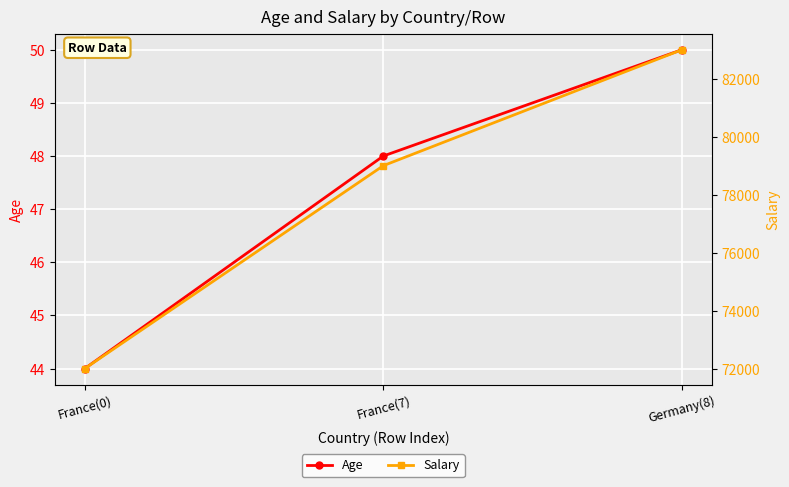

What is the minimum value for Age?

44